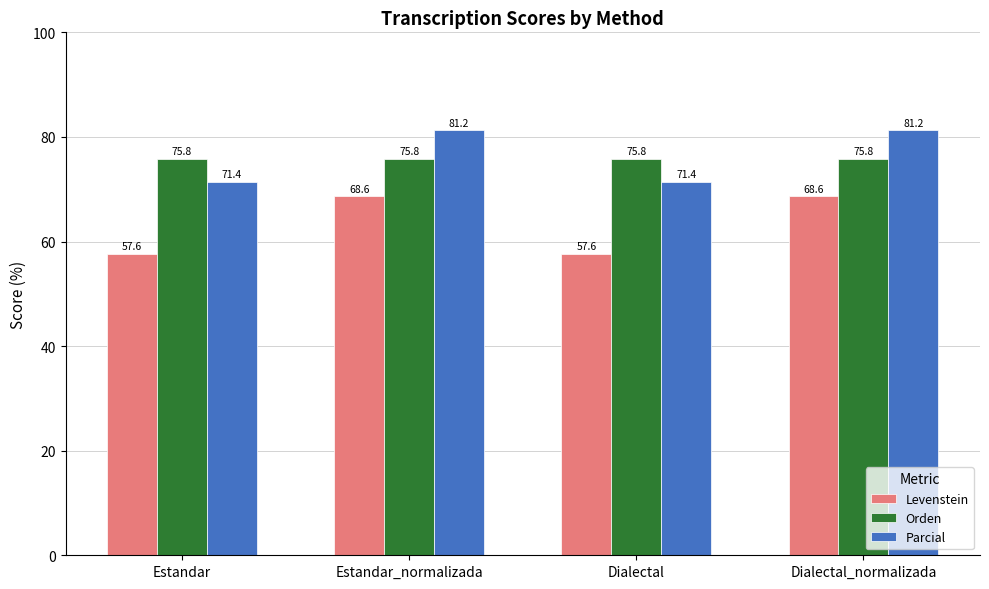

How many groups of bars are there?

4